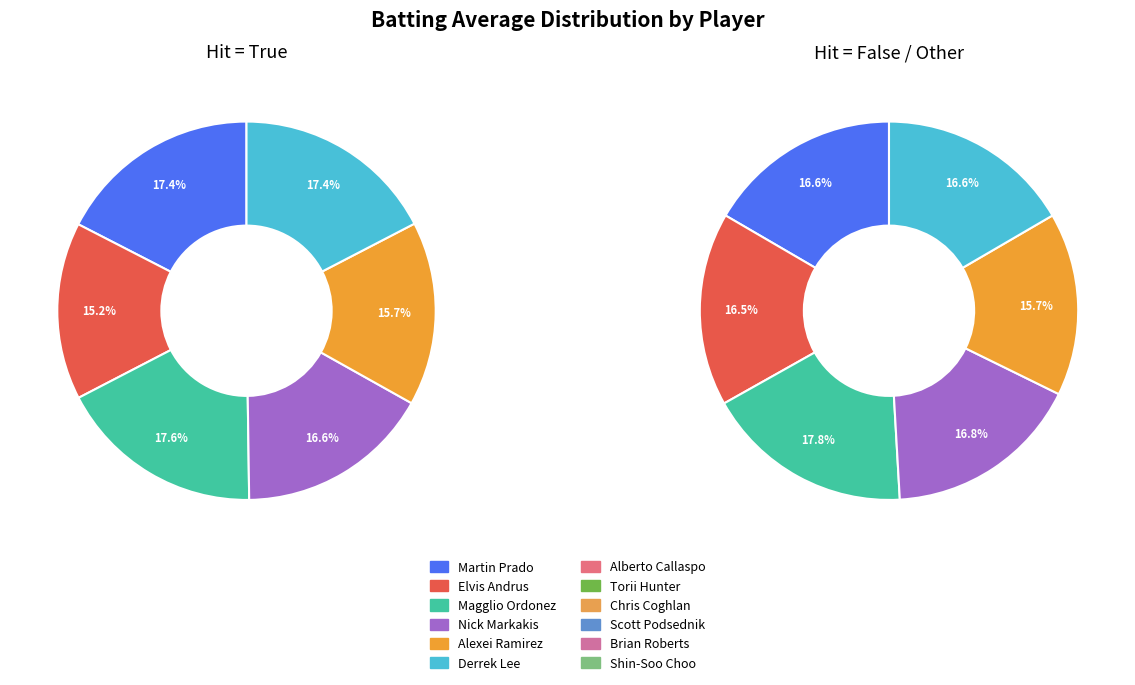

How many segments does this pie chart have?

12